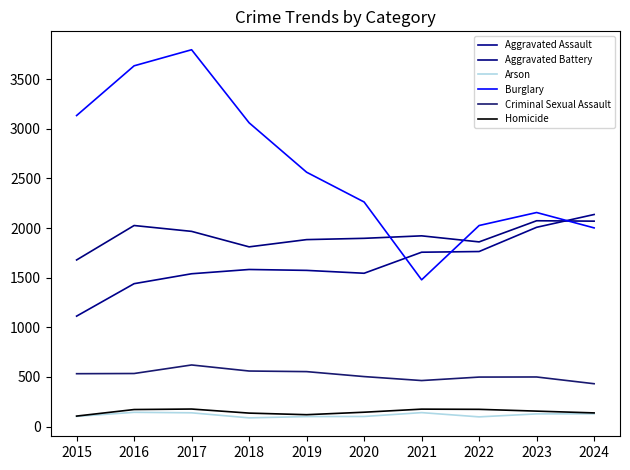

Between which two adjacent categories do Aggravated Assault and Burglary first intersect?

2020 and 2021